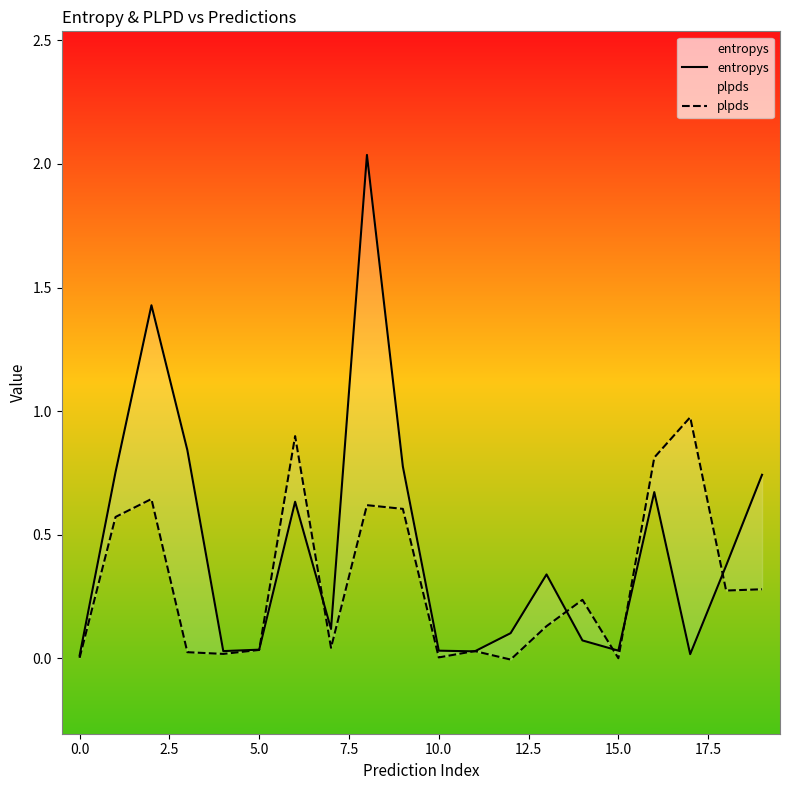

At how many categories does at least one series exceed 1?

2